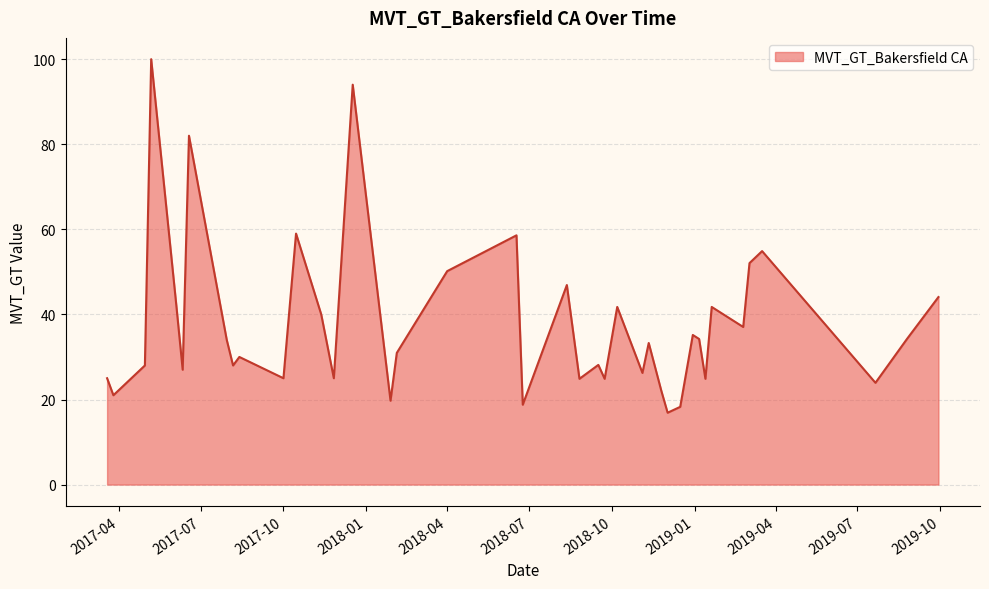

What is the difference between the maximum and minimum values?

83.1